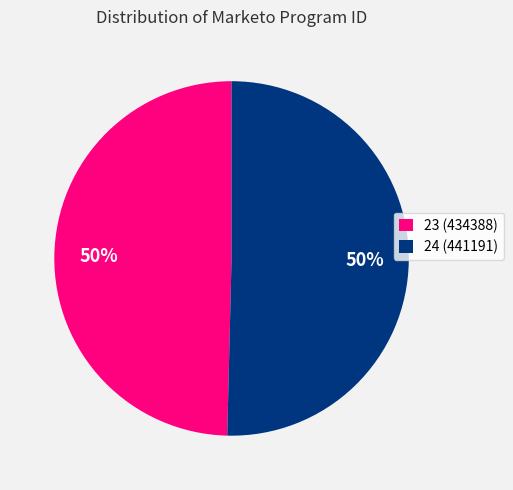

To the nearest percent, what portion does 24 (441191) represent?

50%